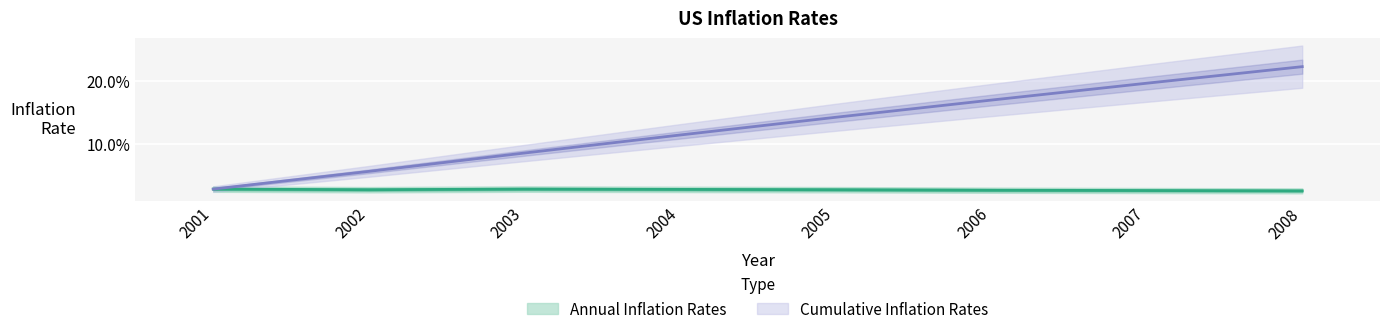

Count the Annual Inflation Rates values in the range 0 to 1.

8